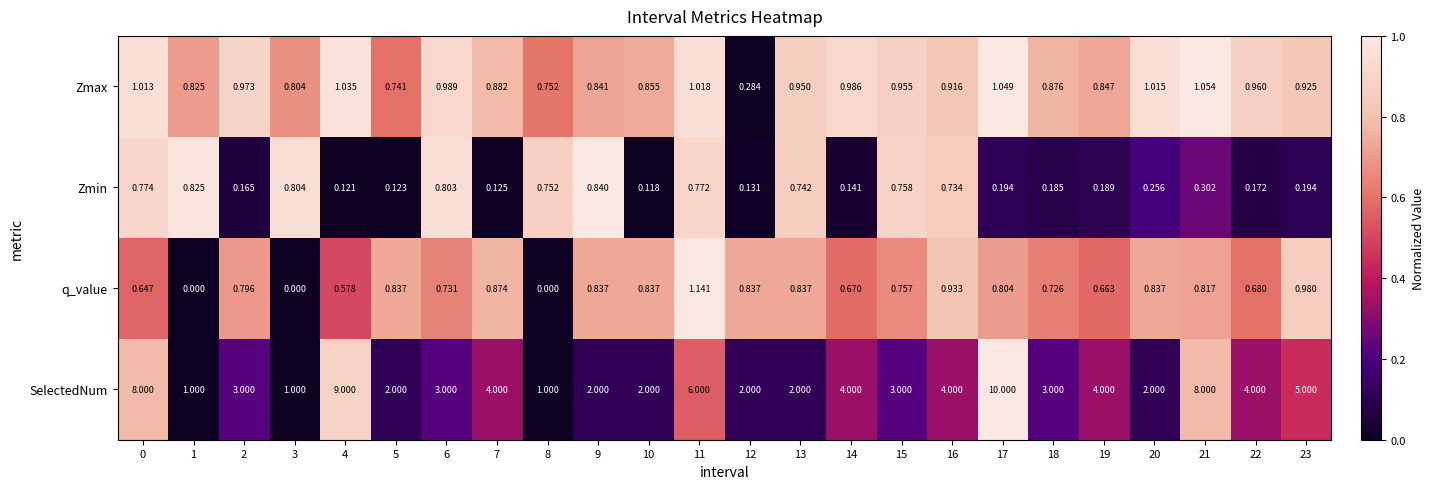

At which category is the sum across all series the highest?

17